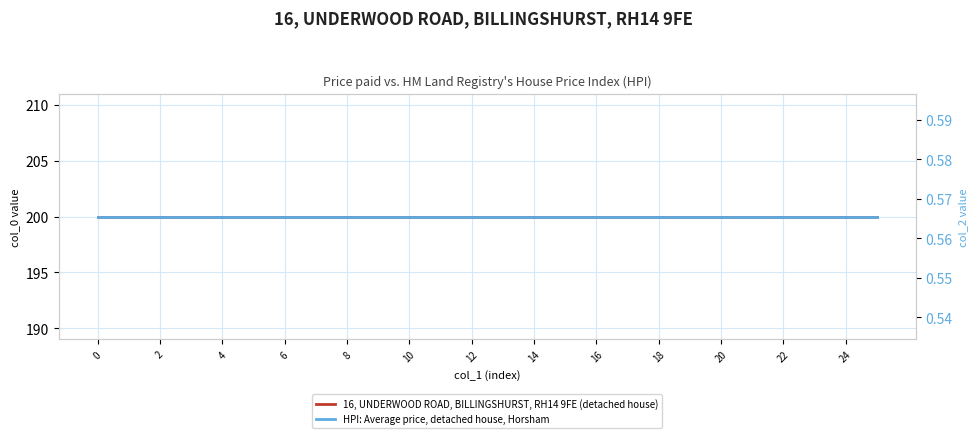

What is the minimum value for HPI: Average price, detached house, Horsham?

0.6